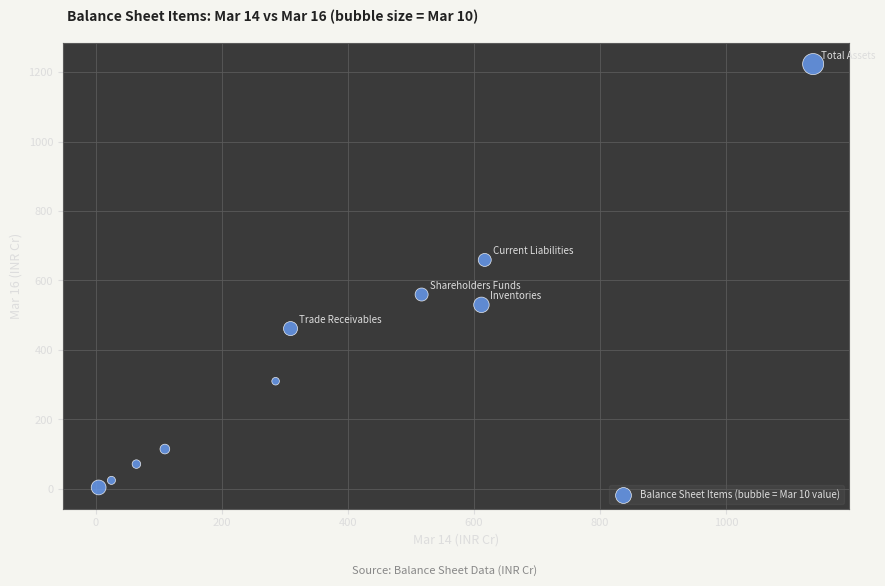

What is the average X value?

368.0